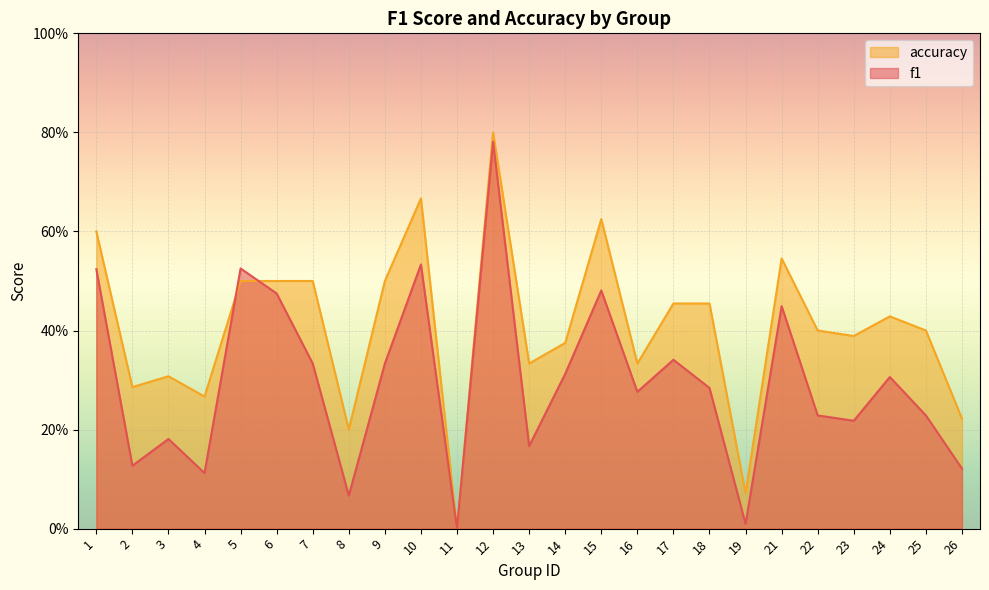

List the labels in order of accuracy value, largest first.

12, 10, 15, 1, 21, 5, 6, 7, 9, 17, 18, 24, 22, 25, 23, 14, 13, 16, 3, 2, 4, 26, 8, 19, 11